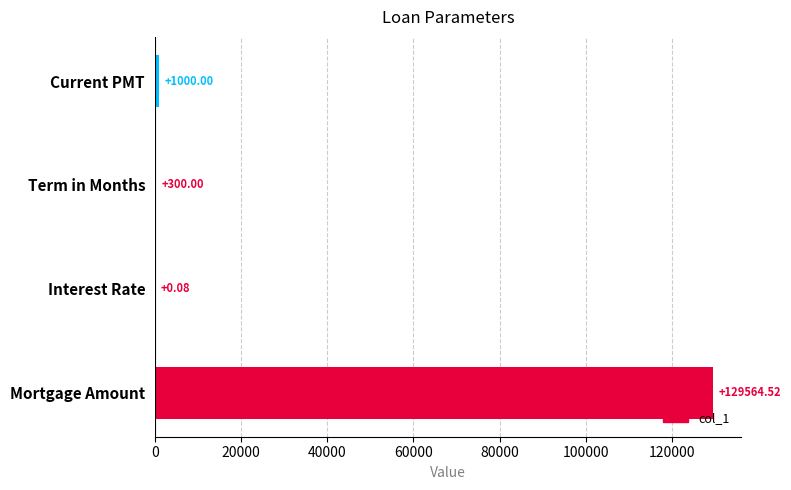

What is the ratio of the value at Term in Months to the value at Current PMT?

0.3